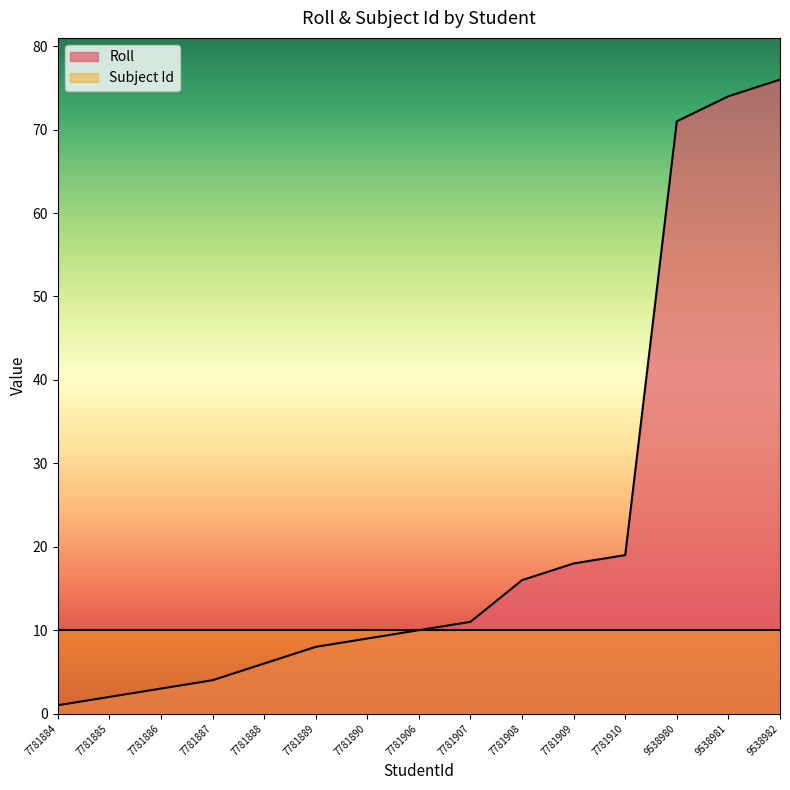

Does the chart have visible grid lines?

No